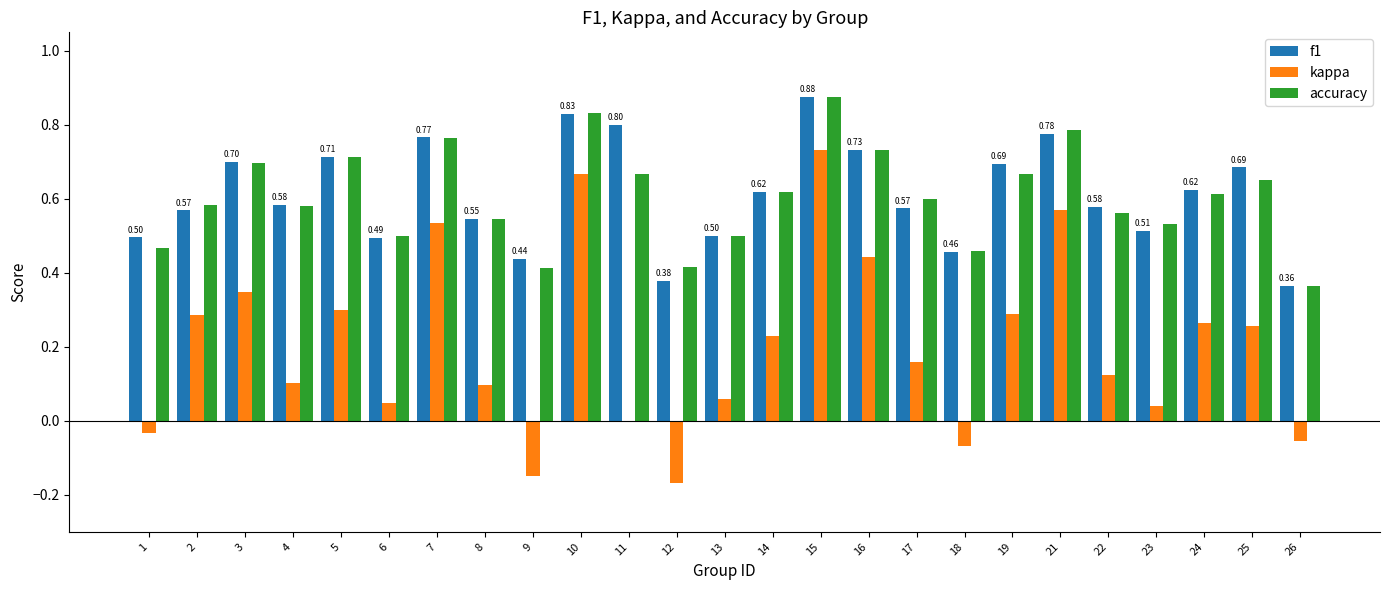

What is the sum of the f1 values at 15 and 16?

1.6